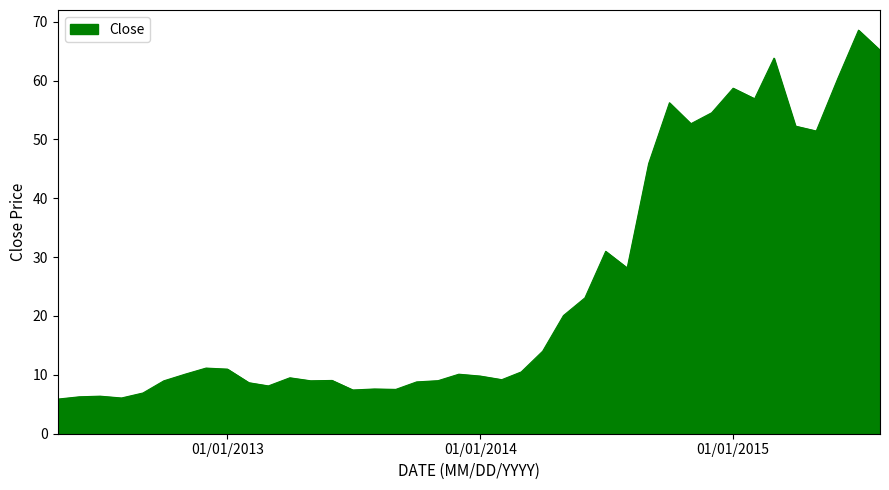

What is the difference between the maximum and minimum values?

62.7